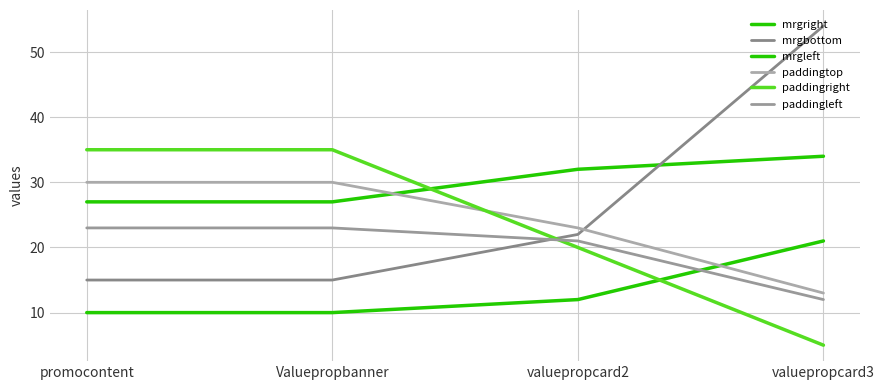

What is the spread (max minus min) of values at valuepropcard2?

20